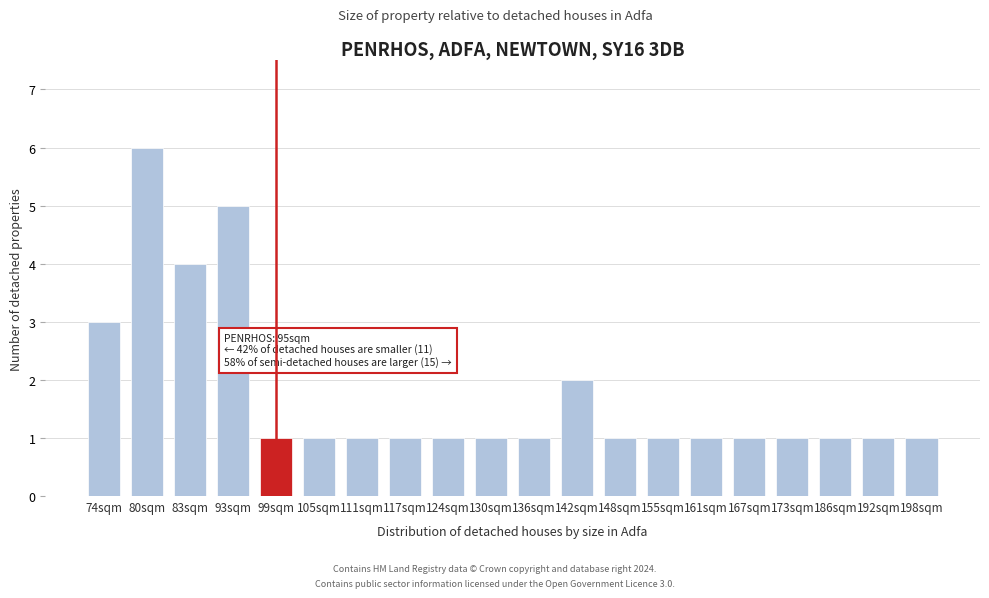

Reading right to left, transcribe all the data shown in this chart.

1	1	1	1	1	1	1	1	2	1	1	1	1	1	1	1	5	4	6	3